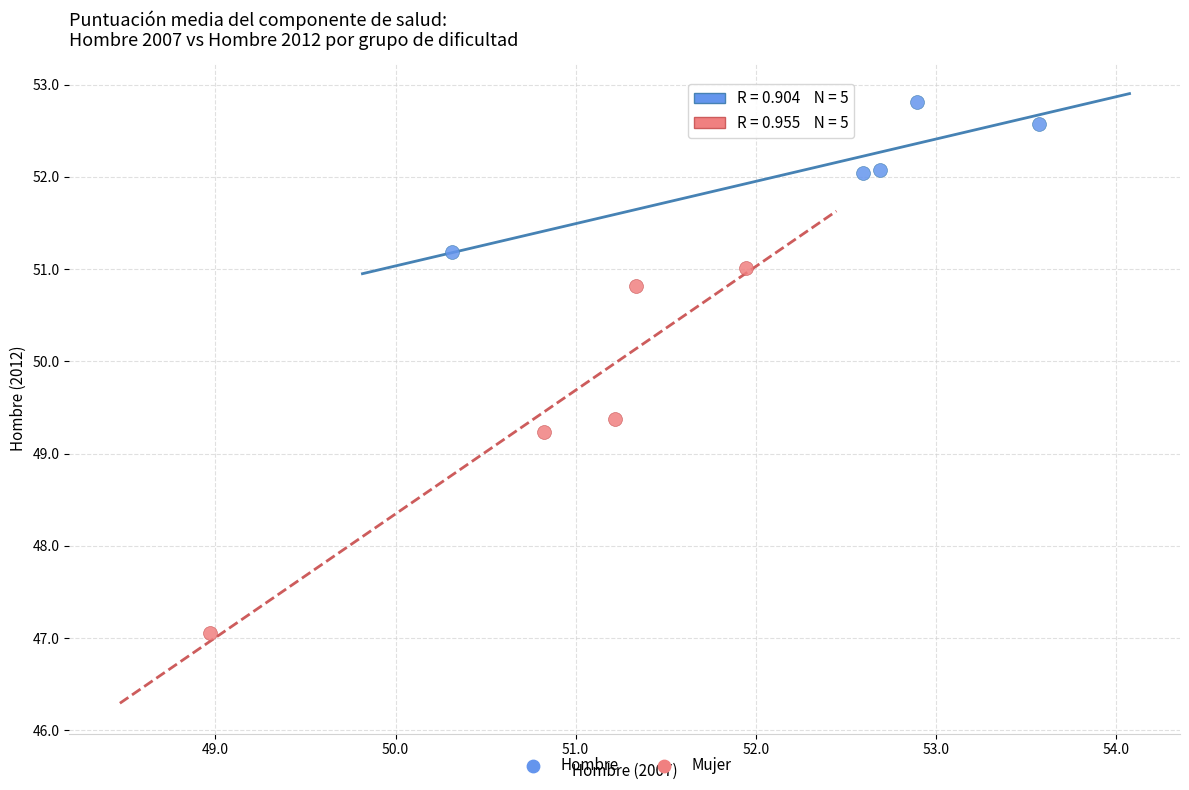

Which series contains the lowest Y value?

Mujer